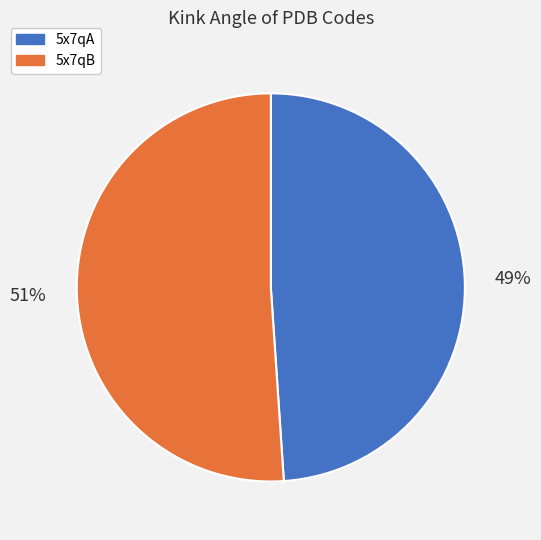

Between 5x7qB and 5x7qA, which is larger?

5x7qB